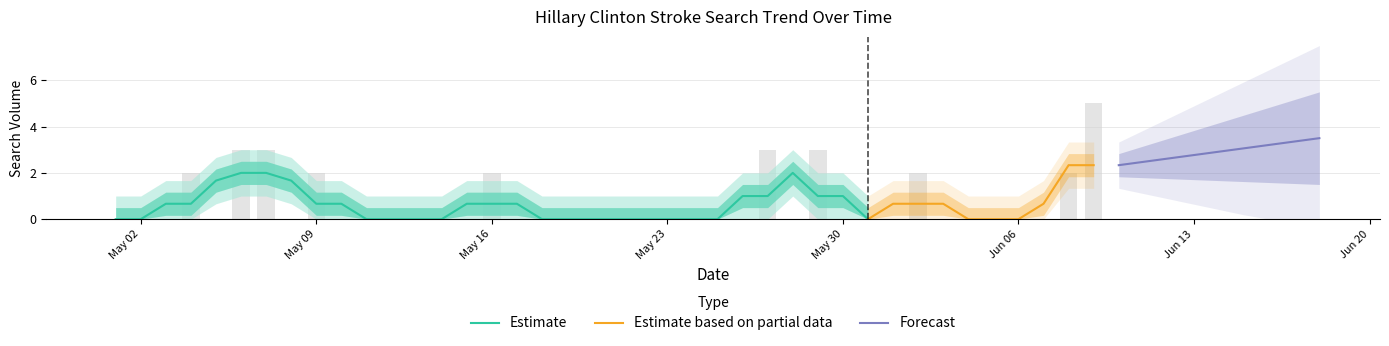

Between 2016-06-03 and 2016-05-11, which is larger?

2016-06-03